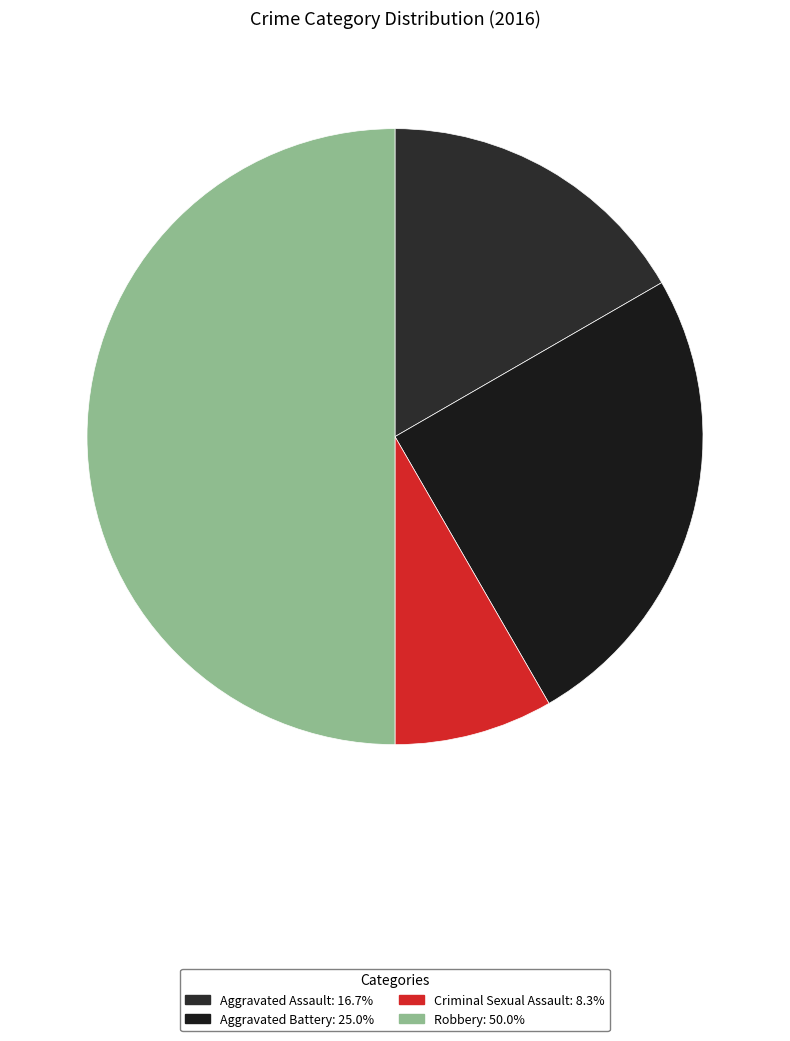

Approximately how many times larger is the value at Robbery compared to Aggravated Assault?

3.0